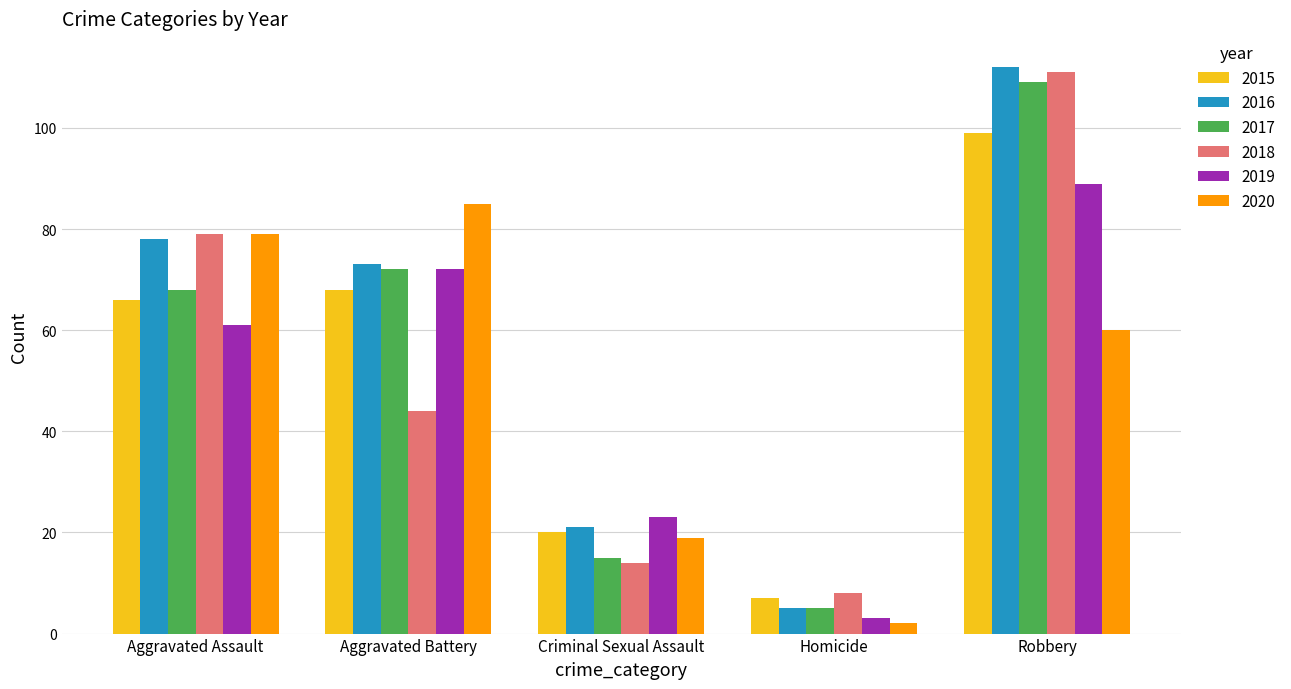

What is the greatest value displayed?

112